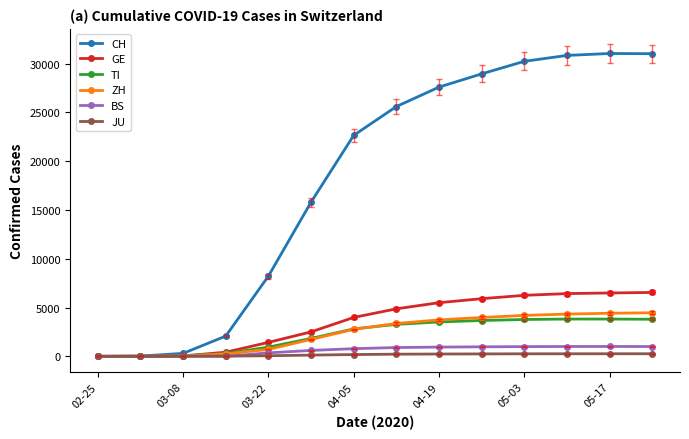

True or false: BS has more than 0 interior local peaks.

True